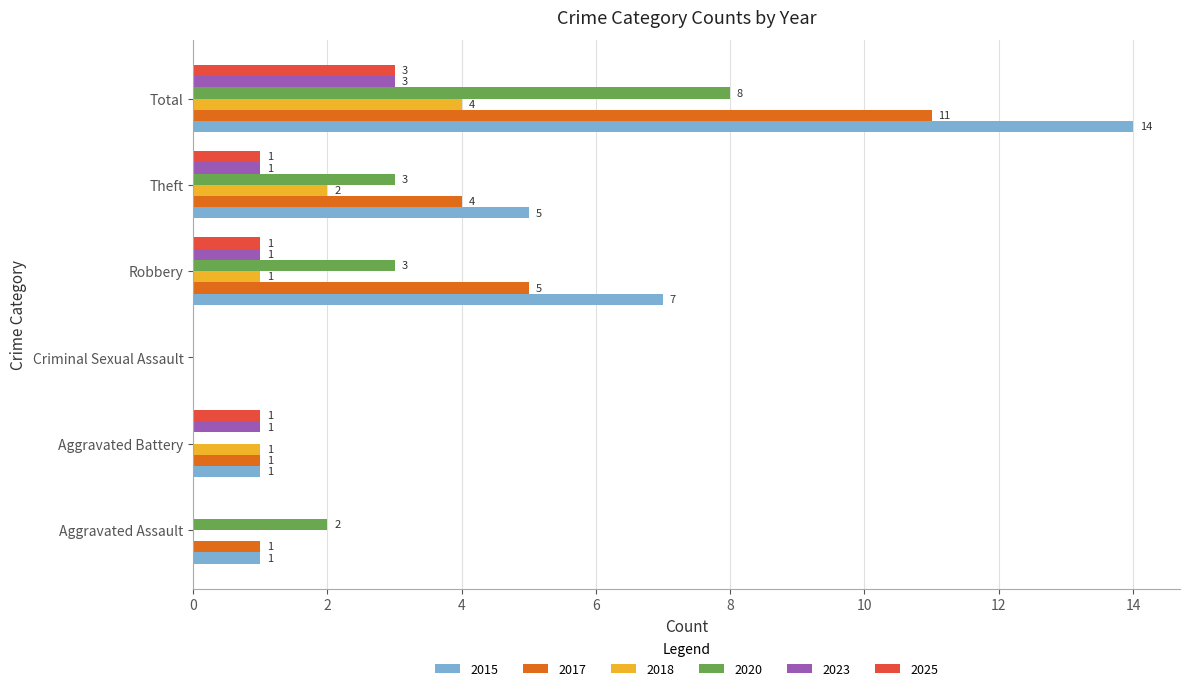

Which series changed the most between Aggravated Assault and Aggravated Battery?

2020